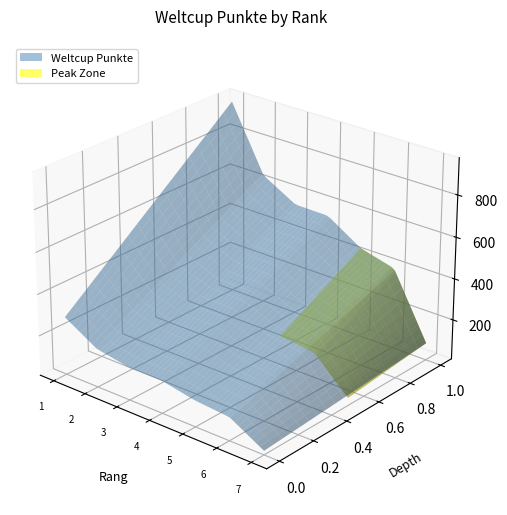

Reading left to right, transcribe all the data shown in this chart.

955	642	550	547	443	399	90